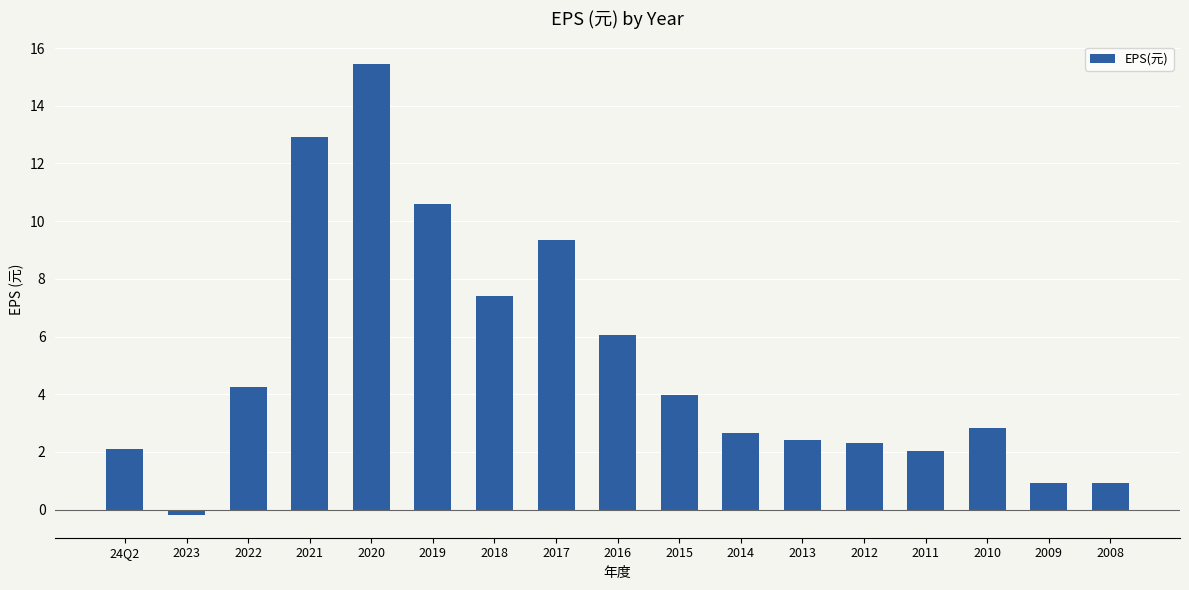

What is the label of the 14th bar from the right?

2021